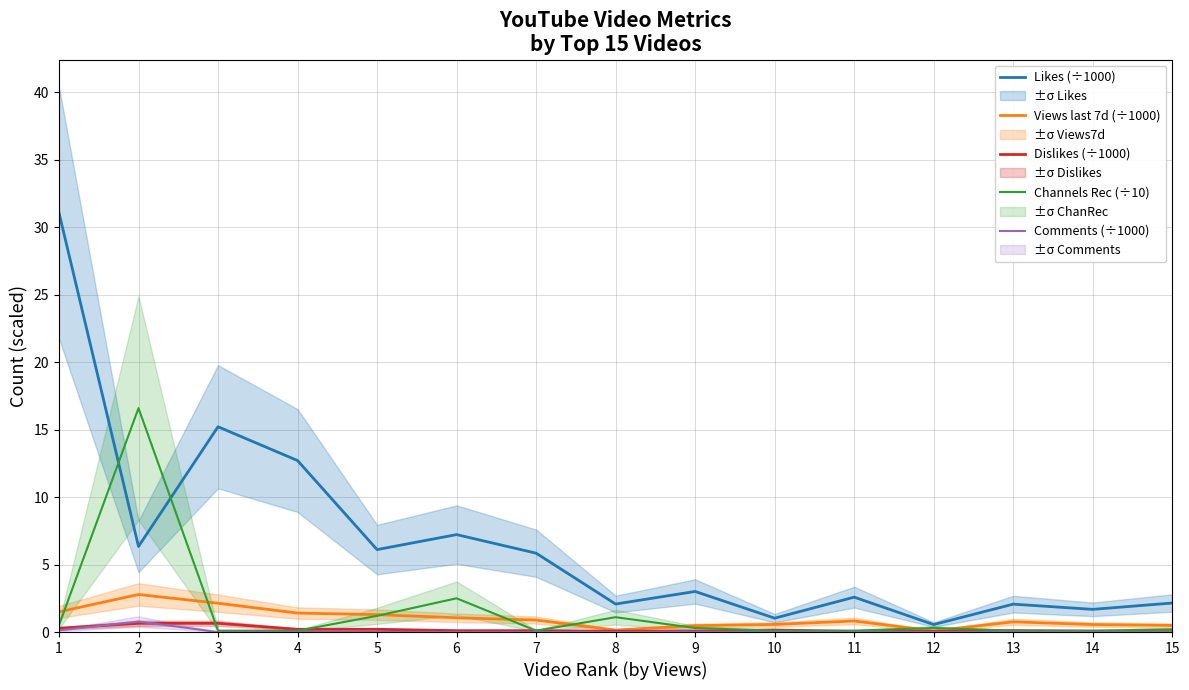

Does the chart have visible grid lines?

Yes